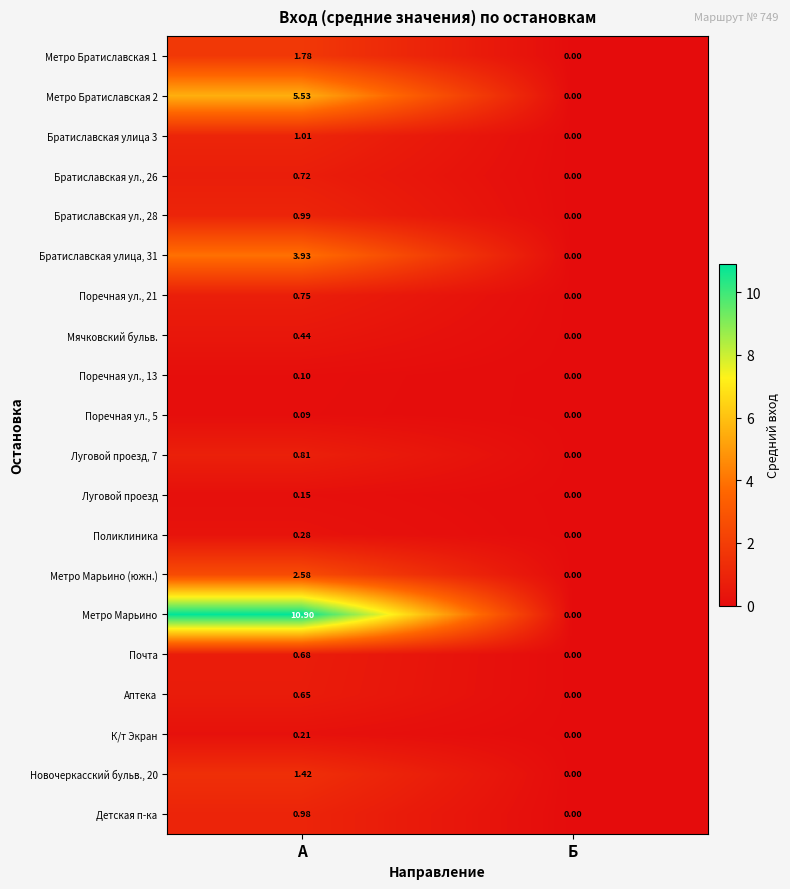

Which series has the largest range (max minus min)?

Метро Марьино